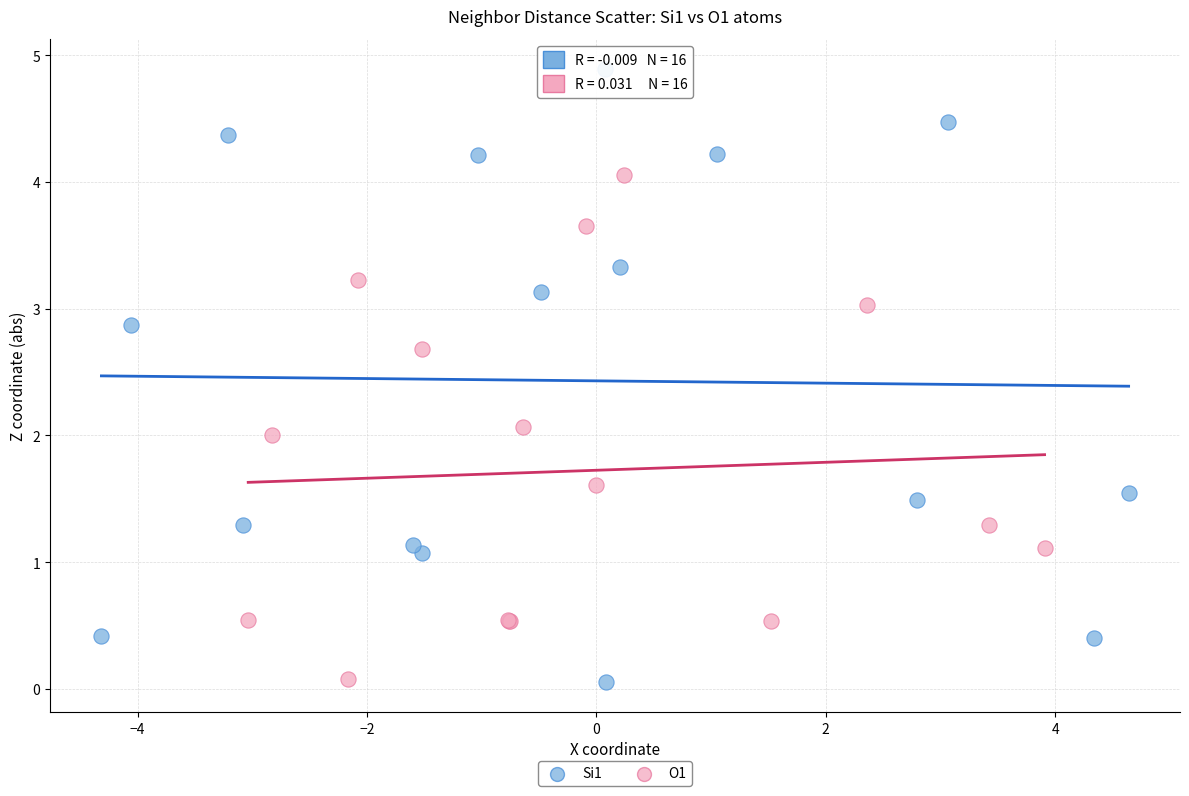

What are all the series names shown in the legend?

Si1, O1